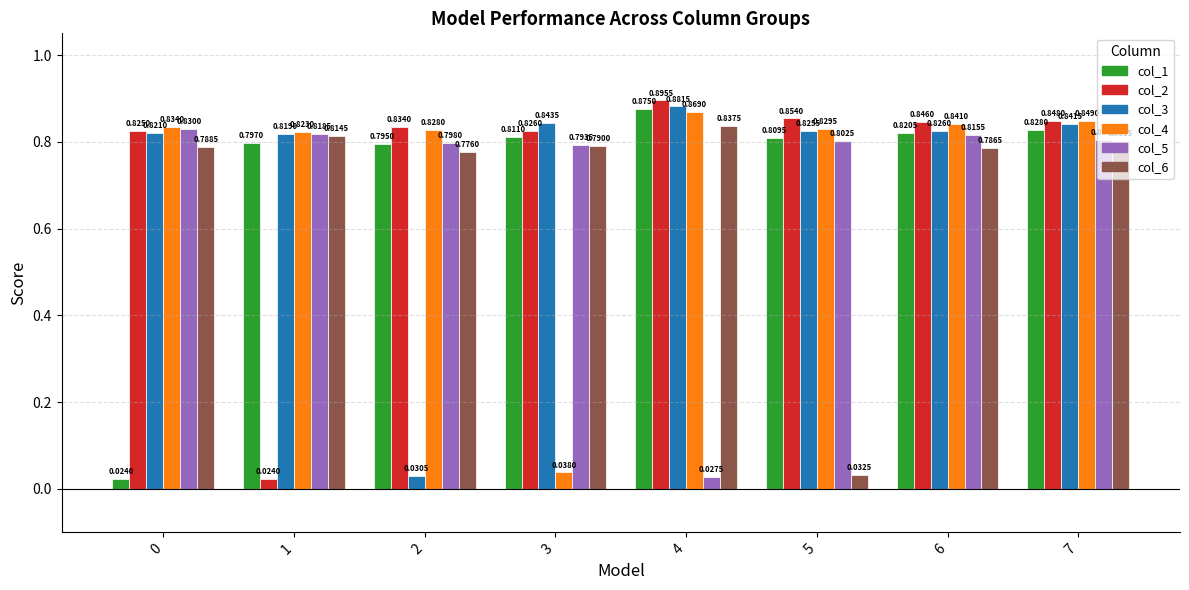

At which category is the sum across all series the highest?

7